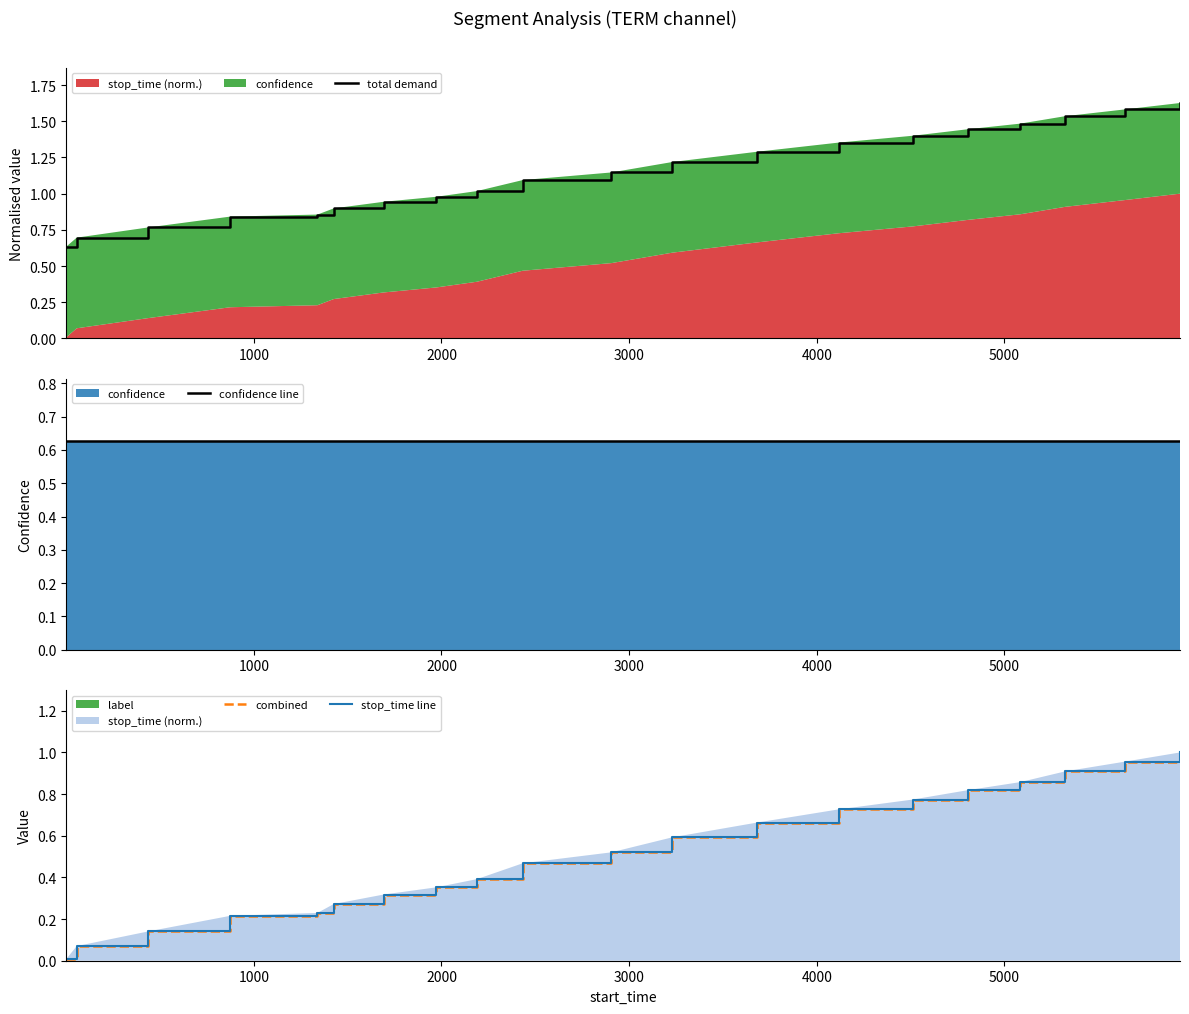

What is the label of the 17th point from the right?

3000